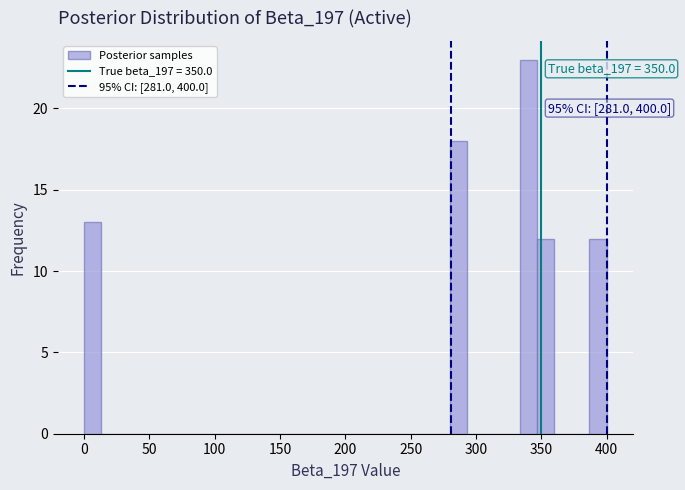

Around what value on the x-axis is the tallest bar? Give the approximate position of its centre, as read against the axis.

340